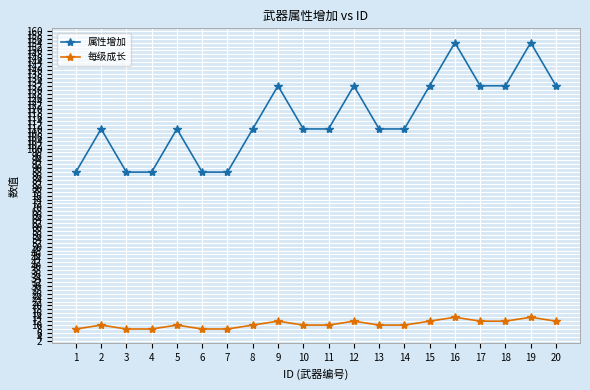

Which series has the largest total across all categories?

属性增加